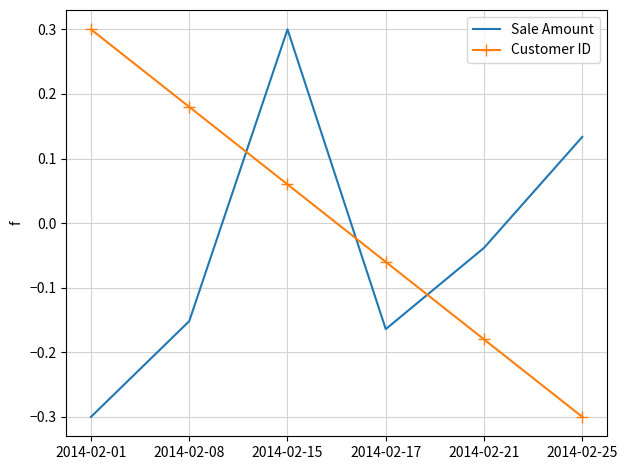

True or false: Customer ID and Sale Amount intersect in this chart.

True